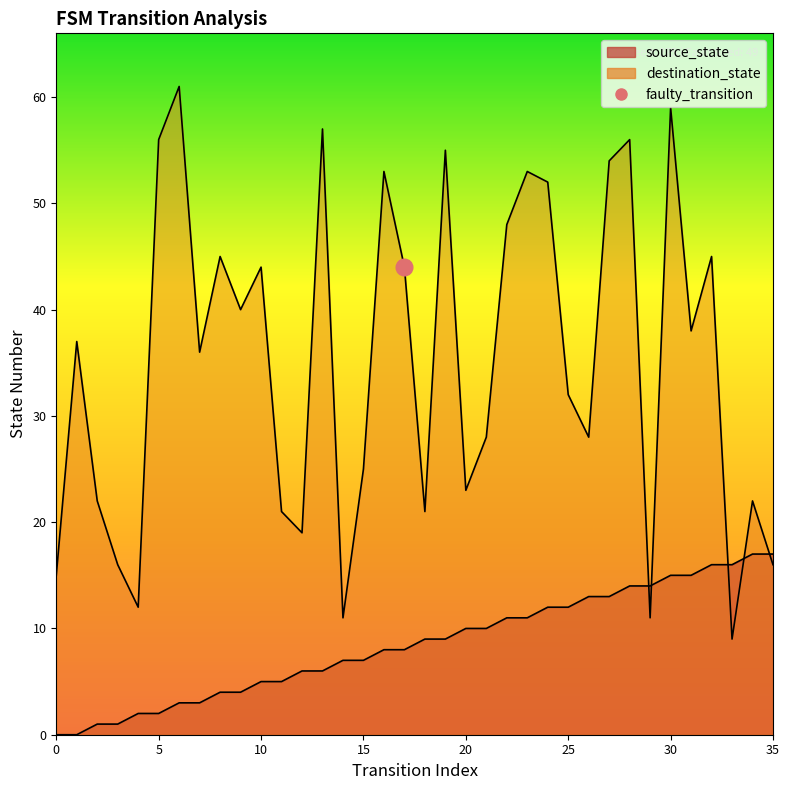

What is the greatest value displayed?

61